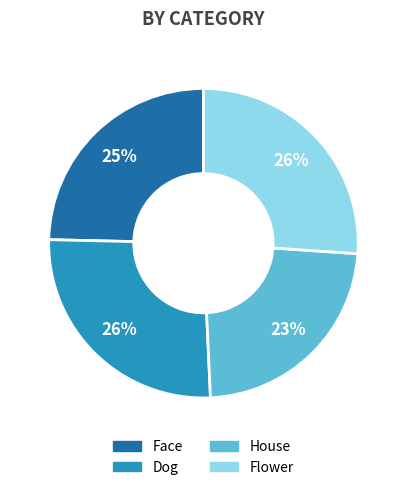

To the nearest percent, what is the average slice percentage?

25%